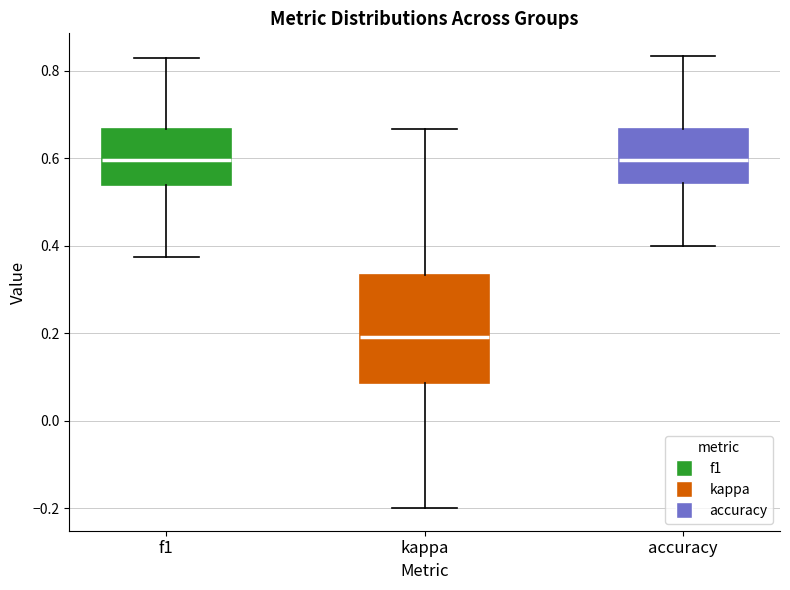

Reading left to right, transcribe this box plot: for each box, give where its median line is, the range the box spans, and where its two whiskers end, as read against the y-axis. The values are not printed on the chart, so give them approximately, as read against the axis.

f1: median 0.60, box 0.54 to 0.66, whiskers 0.38 to 0.82
kappa: median 0.20, box 0.08 to 0.34, whiskers -0.20 to 0.66
accuracy: median 0.60, box 0.54 to 0.66, whiskers 0.40 to 0.84